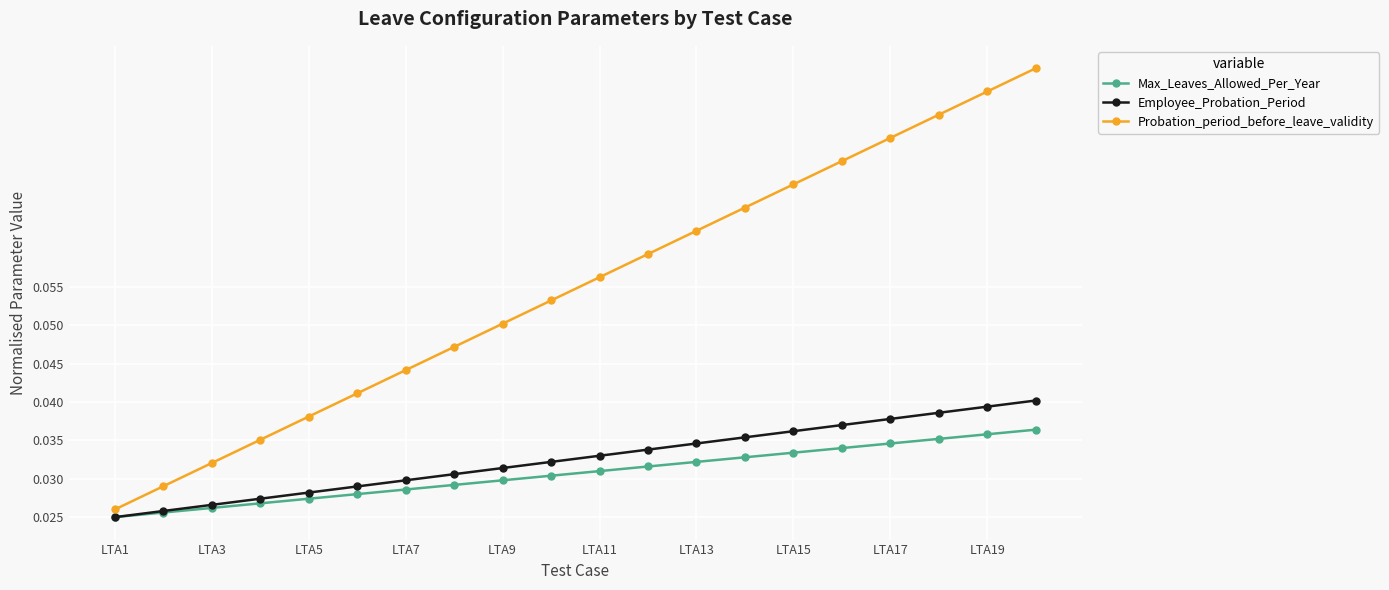

Count the Max_Leaves_Allowed_Per_Year values in the range 0 to 1.

20